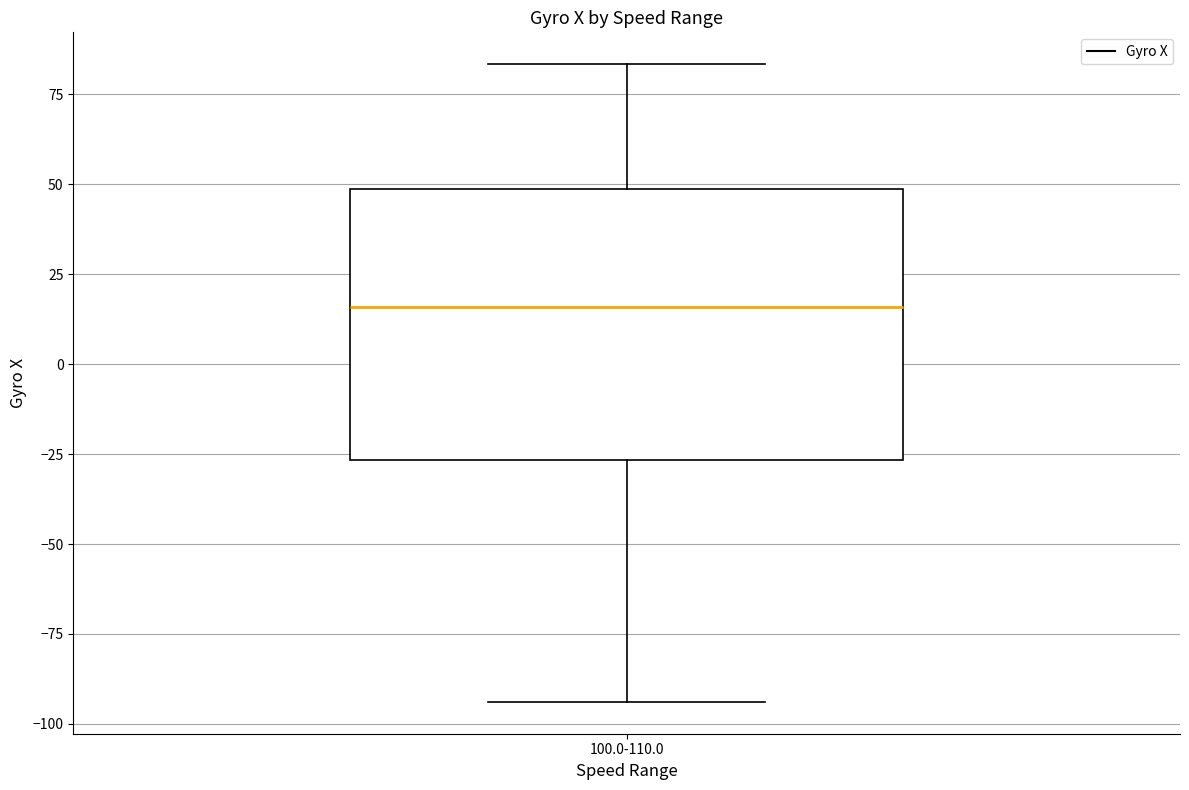

Read this box plot against the y-axis: the position of the median line, the range covered by the box, and the ends of both whiskers. The values are not printed on the chart, so give them approximately, as read against the axis.

median 15, box -25 to 50, whiskers -95 to 85